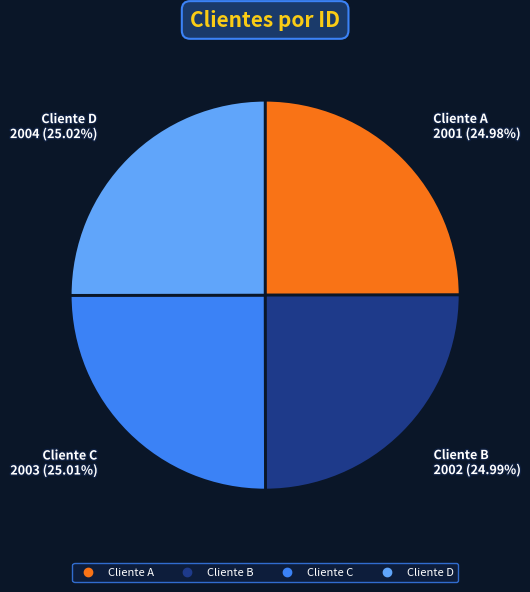

To the nearest percent, what portion does Cliente D represent?

25%